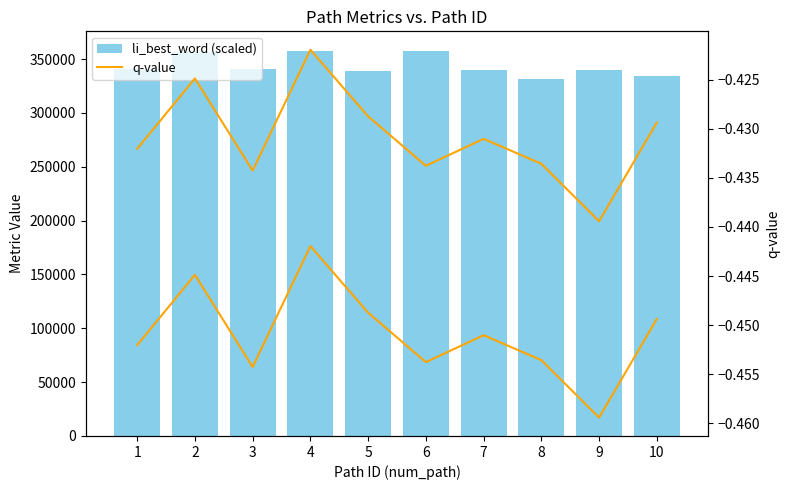

Rank the categories by q-value value from highest to lowest.

4, 2, 5, 10, 7, 1, 8, 6, 3, 9